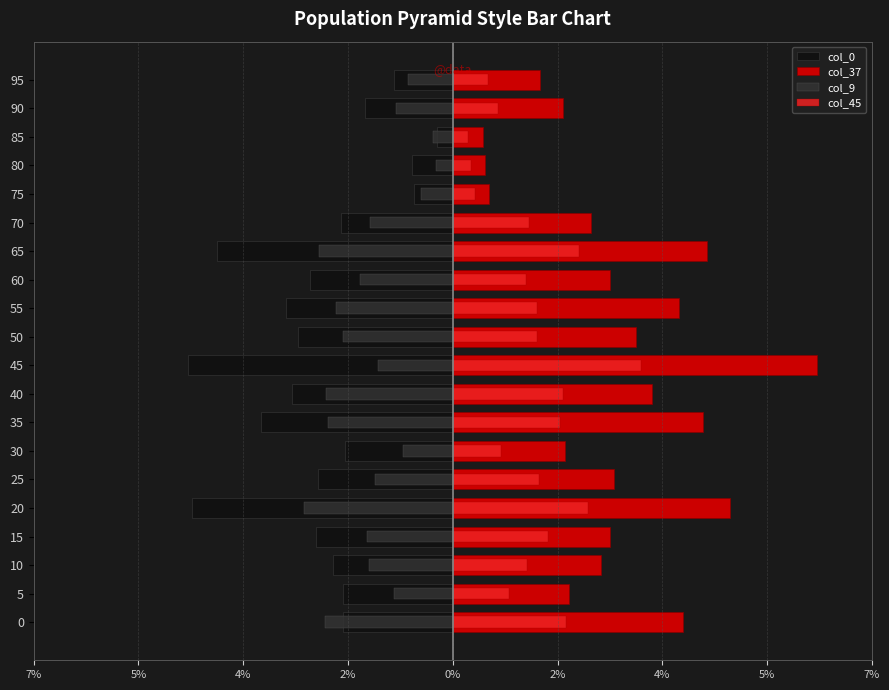

What is the difference between the col_0 values at 45 and 35?

1.2